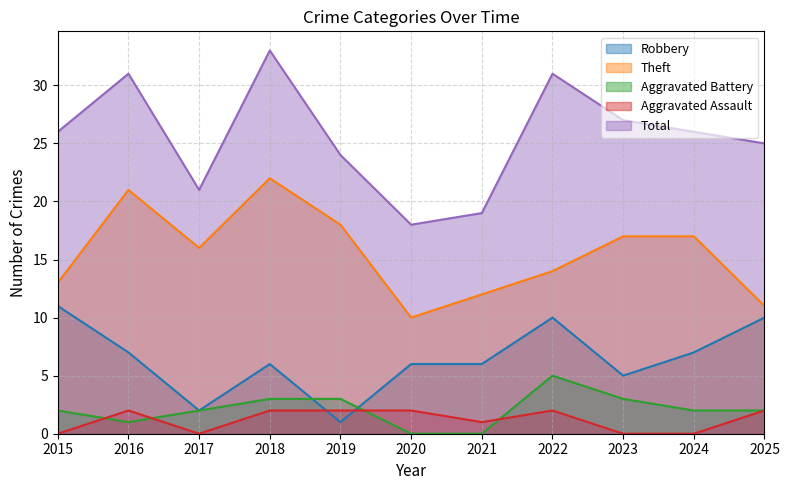

How many interior local peaks does the Total series have?

3